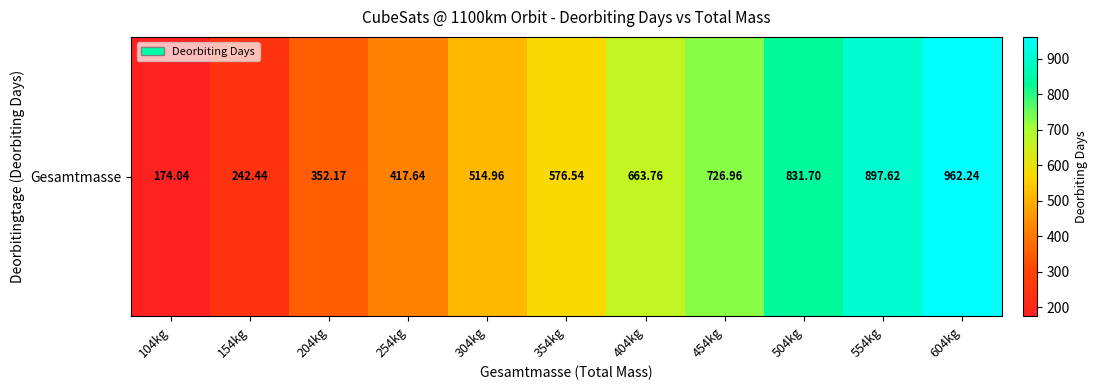

Reading left to right, list all the values displayed in this chart.

104kg=174.0	154kg=242.4	204kg=352.2	254kg=417.6	304kg=515.0	354kg=576.5	404kg=663.8	454kg=727.0	504kg=831.7	554kg=897.6	604kg=962.2